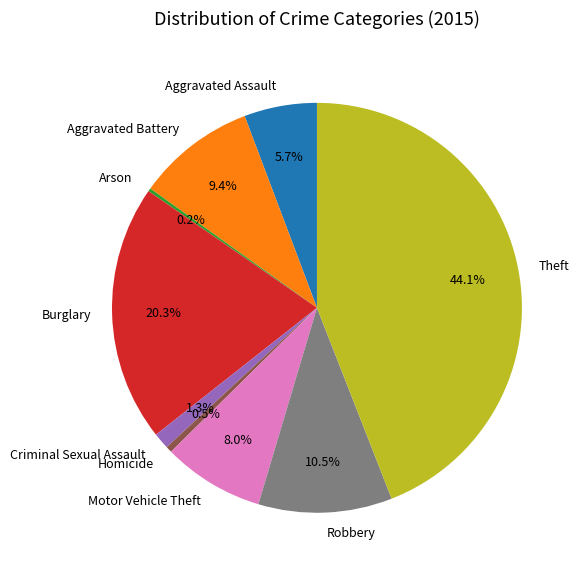

To the nearest percent, what percentage of the pie is Aggravated Battery?

9%